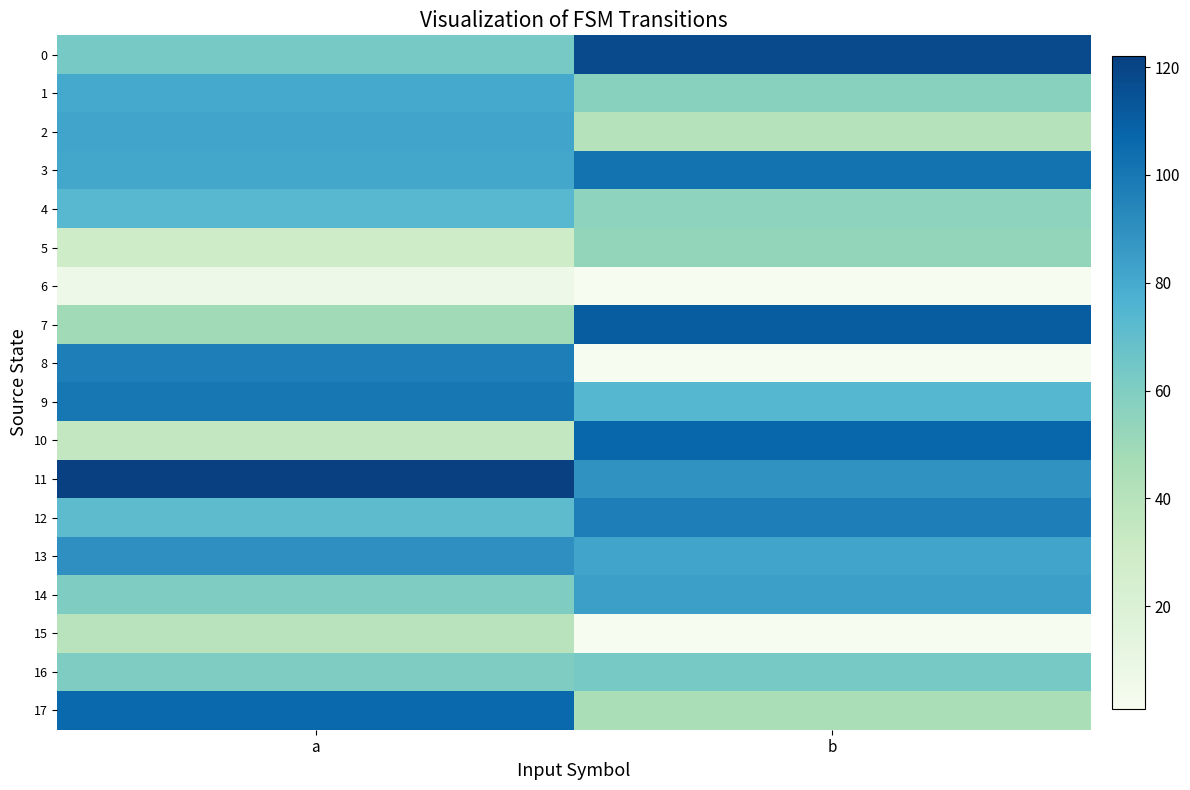

Reading left to right, extract all data points from this chart.

0: a=63	b=118
1: a=80	b=57
2: a=82	b=41
3: a=81	b=102
4: a=73	b=55
5: a=29	b=53
6: a=7	b=1
7: a=49	b=111
8: a=97	b=1
9: a=100	b=74
10: a=35	b=107
11: a=122	b=89
12: a=71	b=97
13: a=90	b=82
14: a=60	b=84
15: a=39	b=1
16: a=60	b=63
17: a=106	b=45